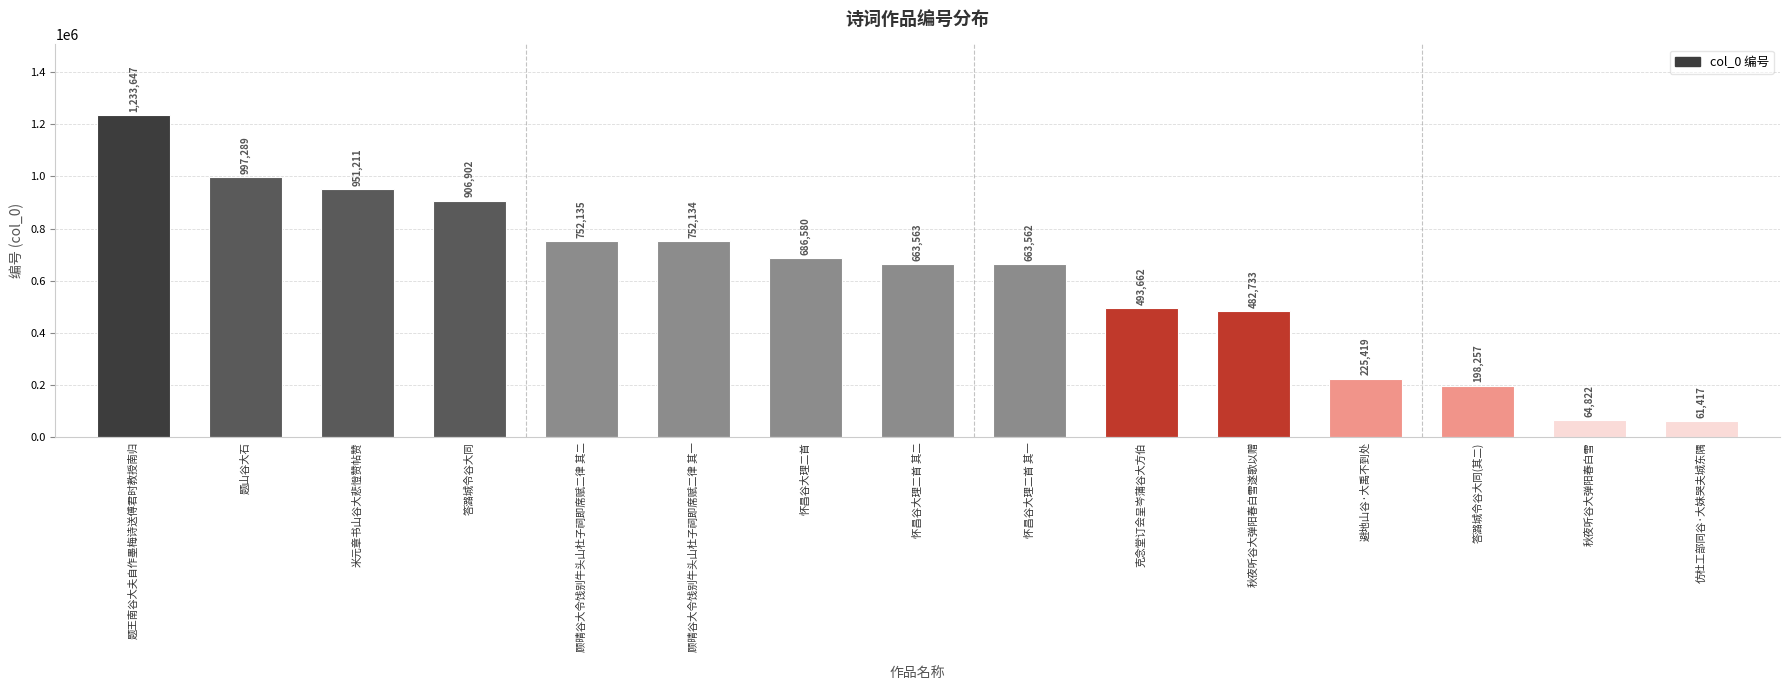

What is the smallest value displayed?

61417